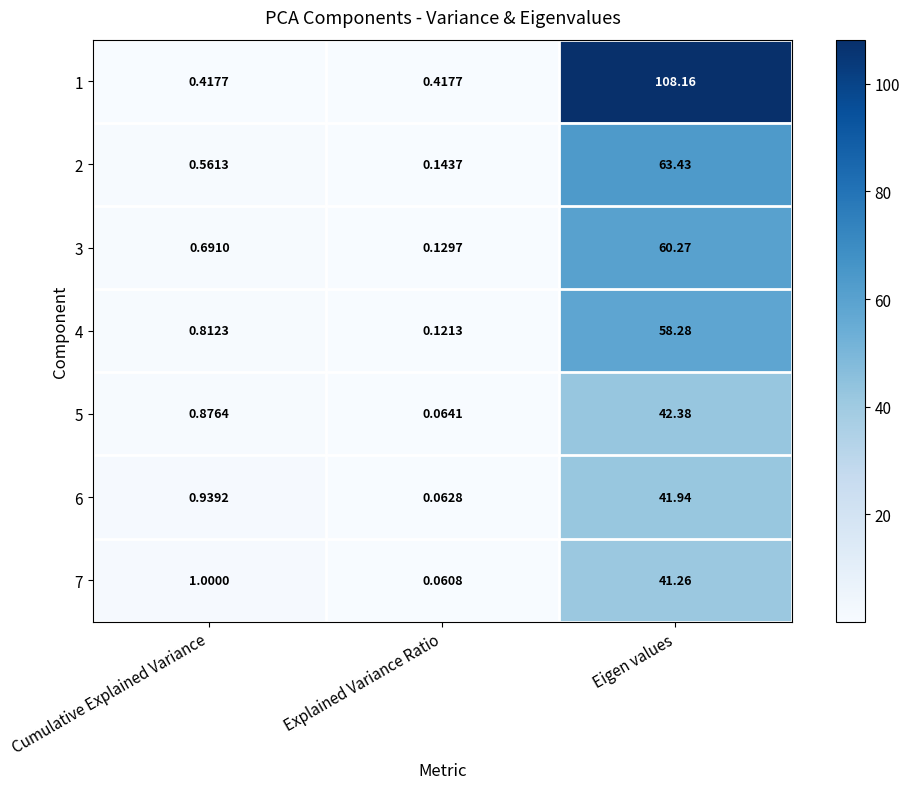

Is the value of 7 at Cumulative Explained Variance greater than the value of 5 at Explained Variance Ratio?

Yes